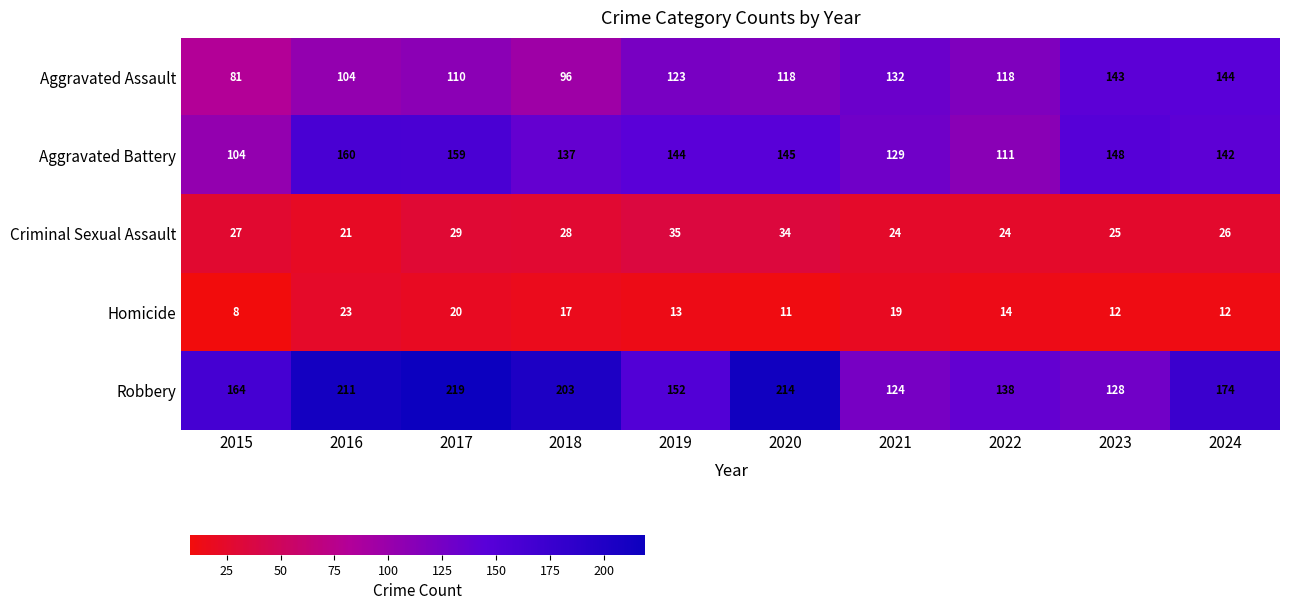

Is it true that Homicide equals 14 at 2015?

False